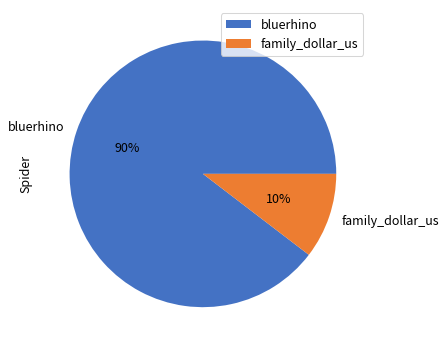

How many segments does this pie chart have?

2